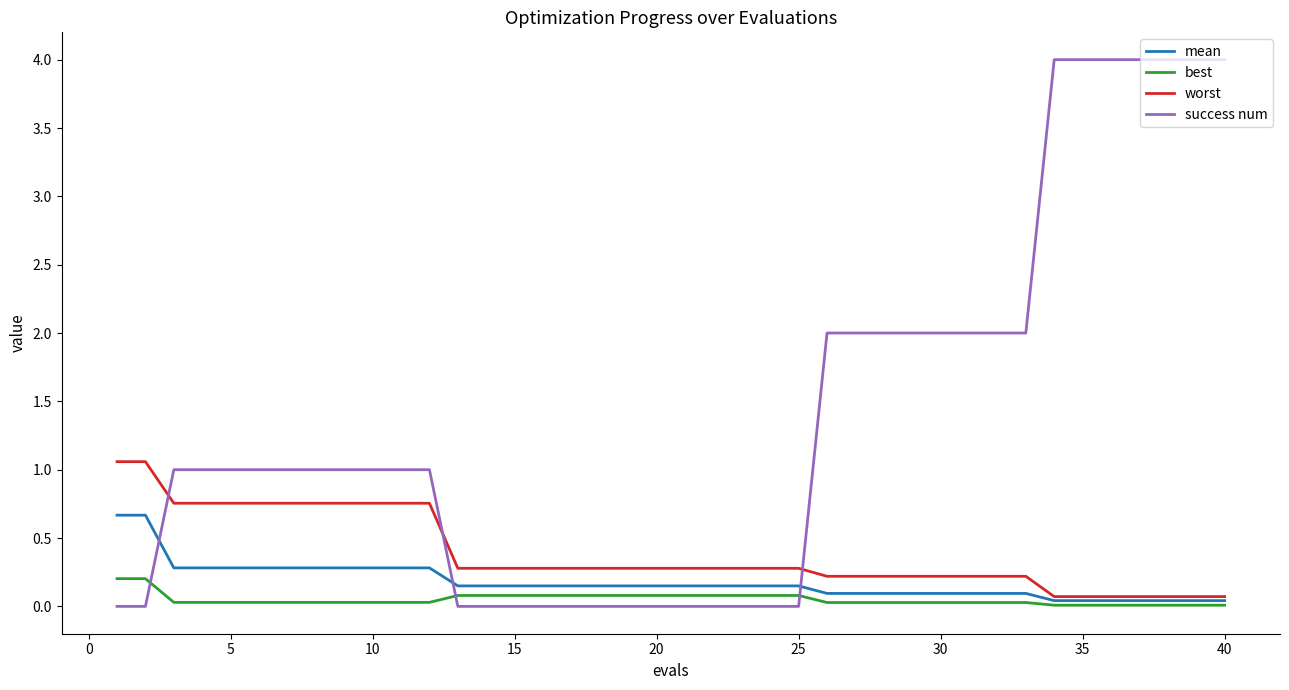

What are all the series names shown in the legend?

mean, best, worst, success num